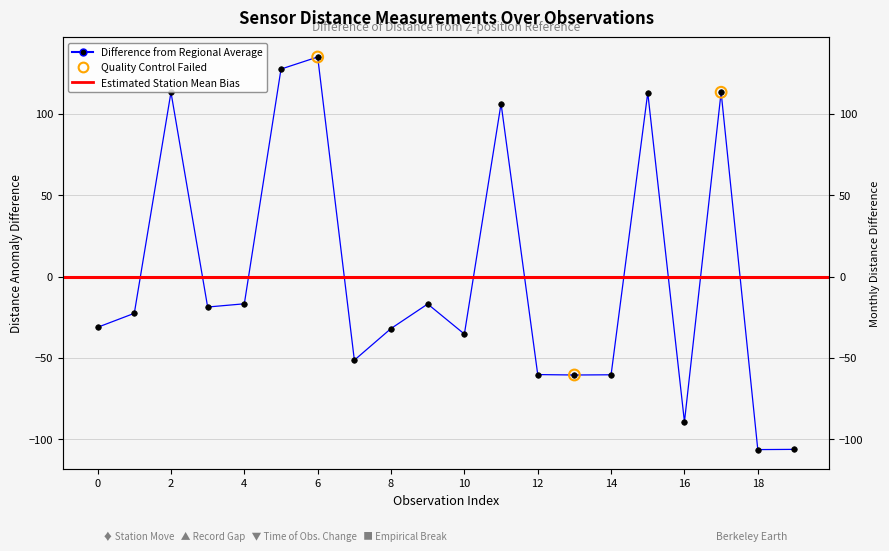

Which has a higher value, 11 or 6?

6